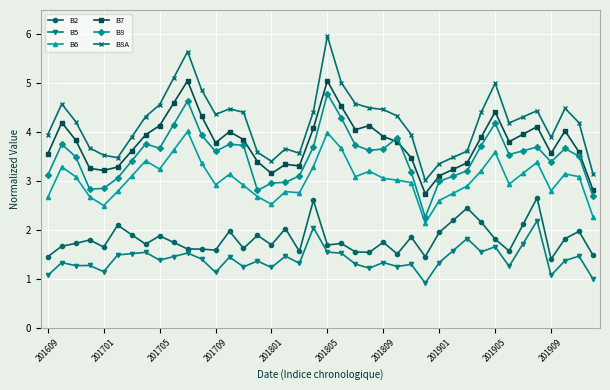

True or false: B6 has more than 0 interior local peaks.

True